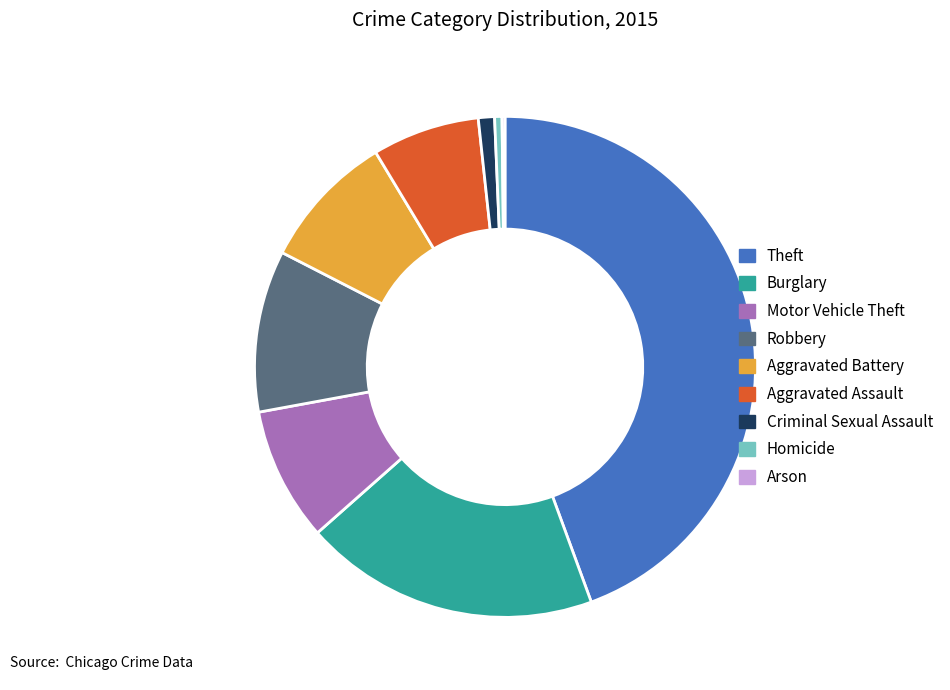

Which slice is the largest?

Theft